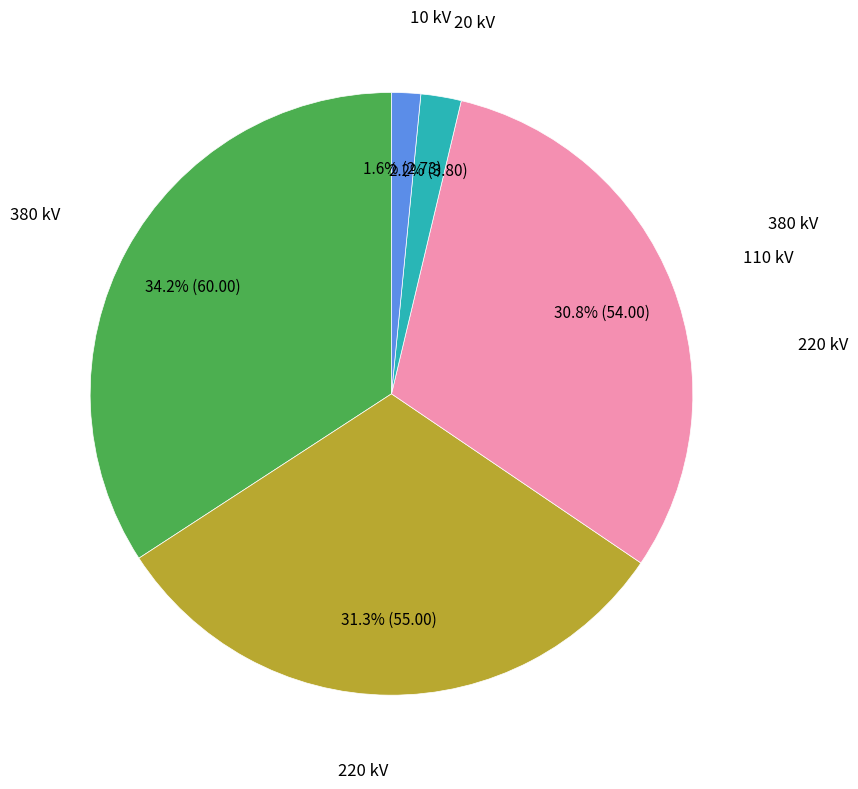

How many slices are in this pie chart?

5